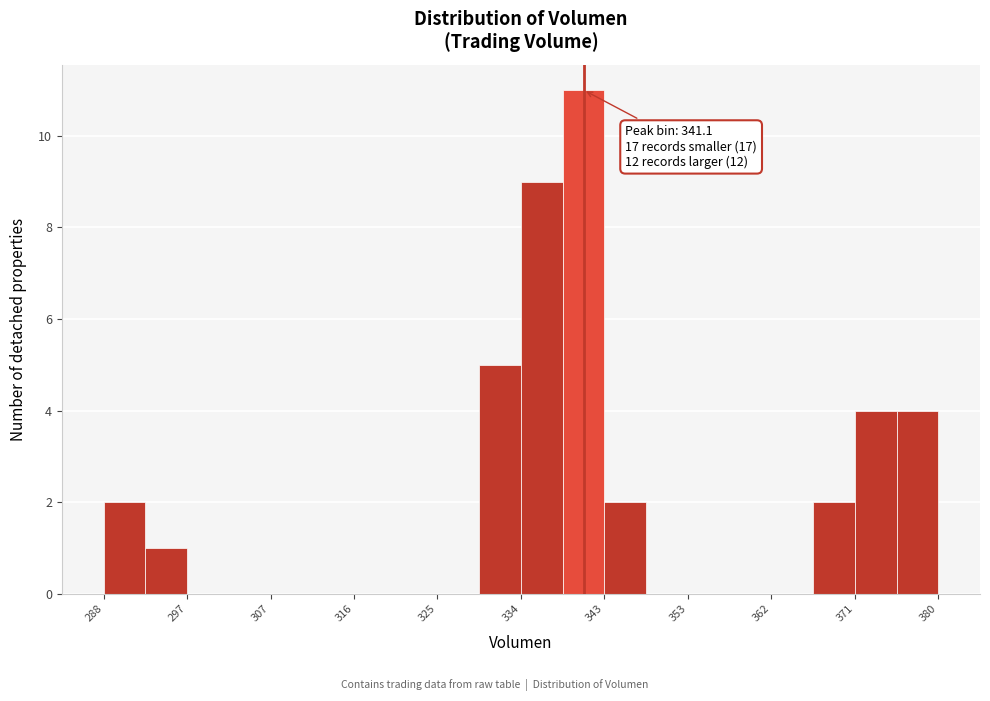

Over which range of the x-axis is the bar tallest?

339 to 343